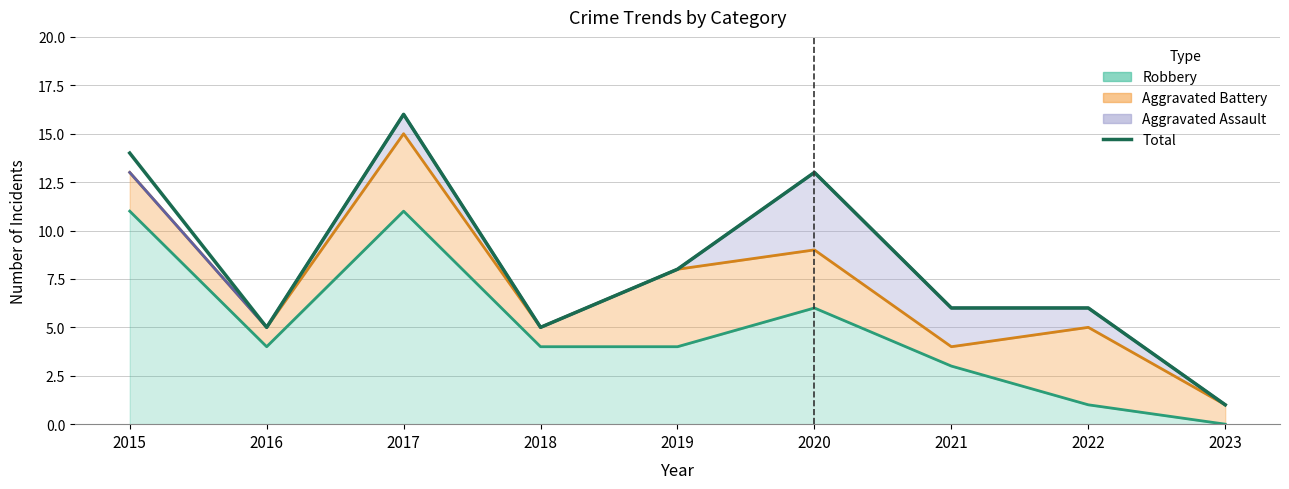

Which category has the lowest value across all series?

2023